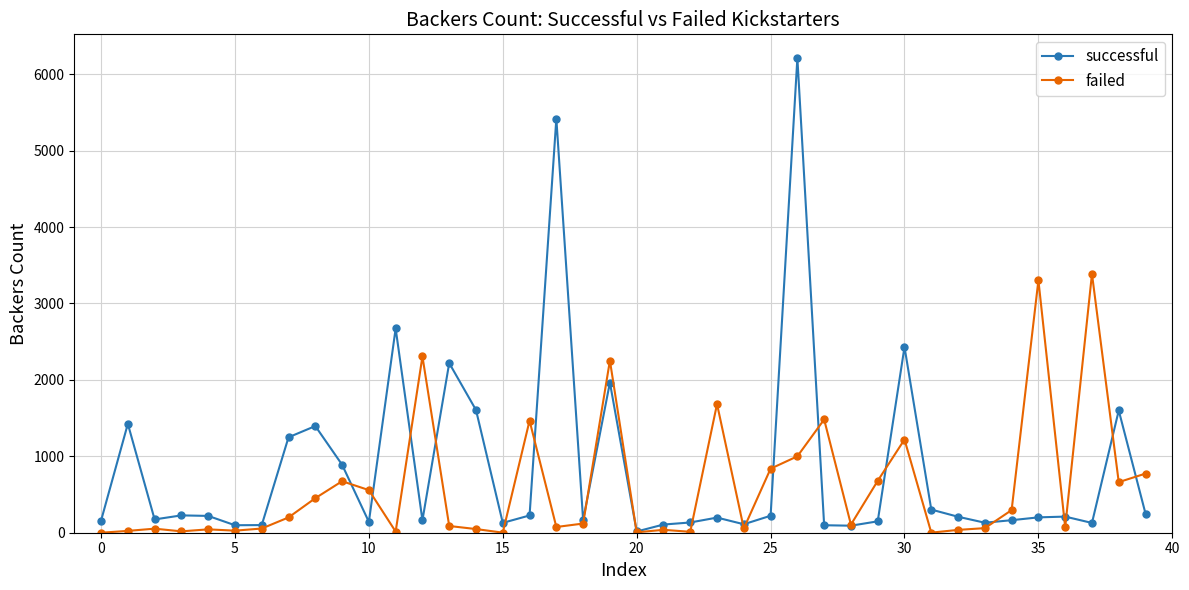

Which series has the largest range (max minus min)?

successful